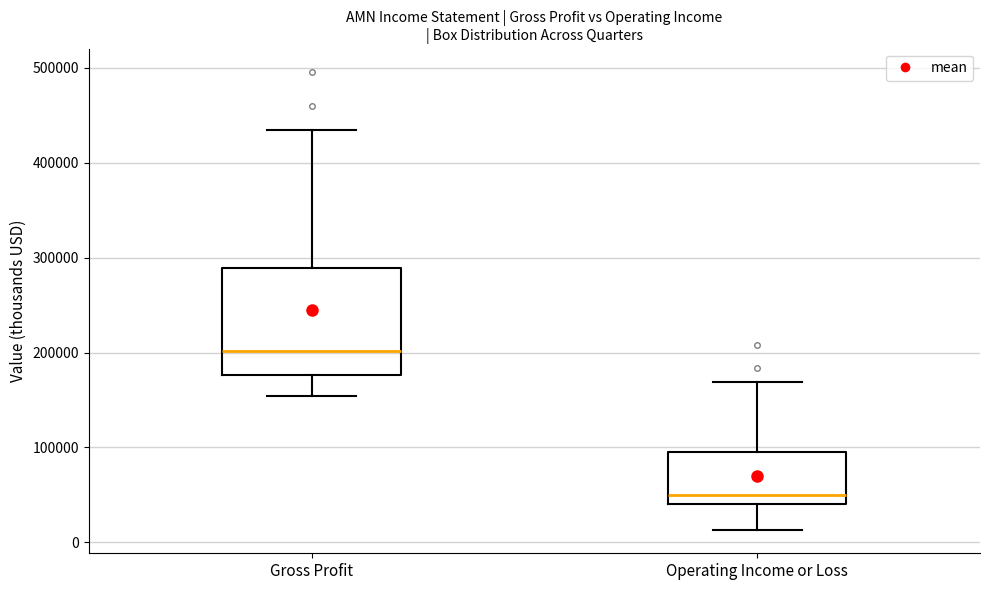

Comparing the boxes themselves (not the whiskers), which one is the tallest?

Gross Profit